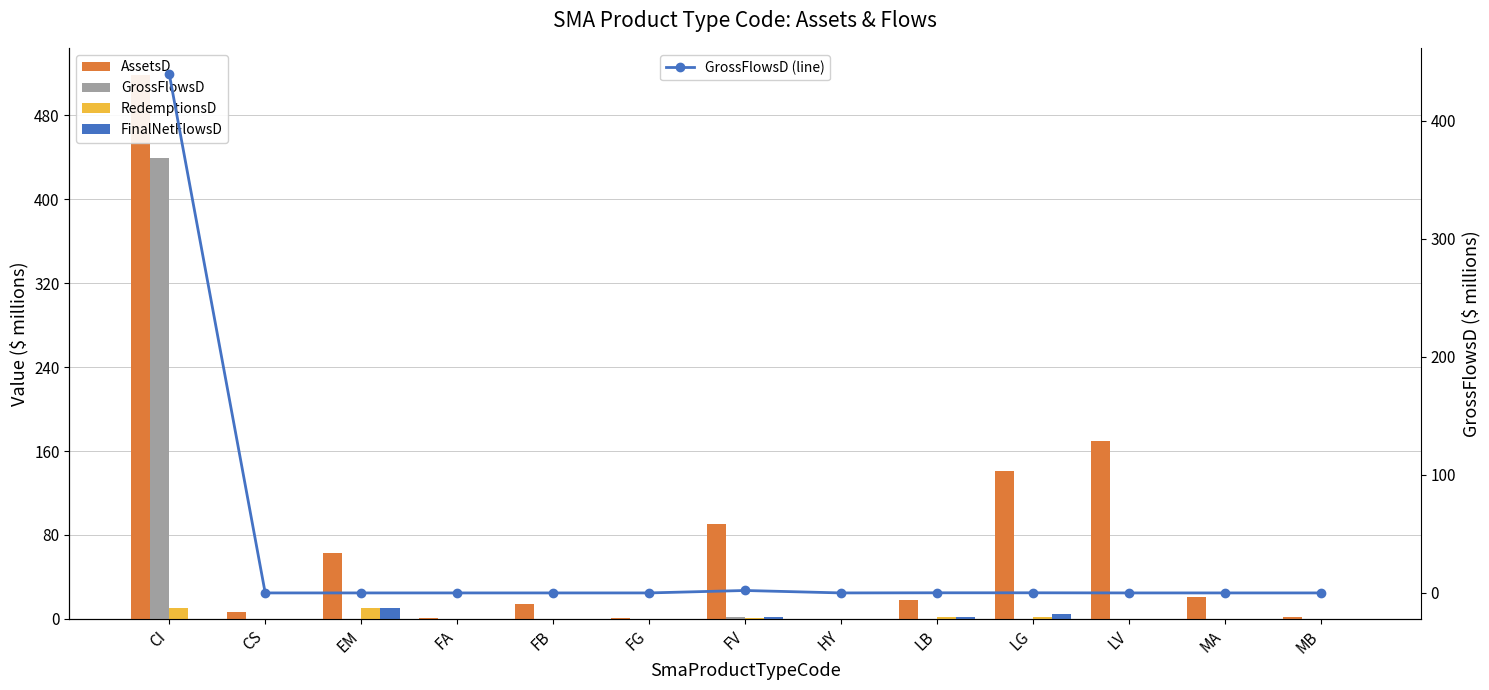

How many values in AssetsD are above zero?

12